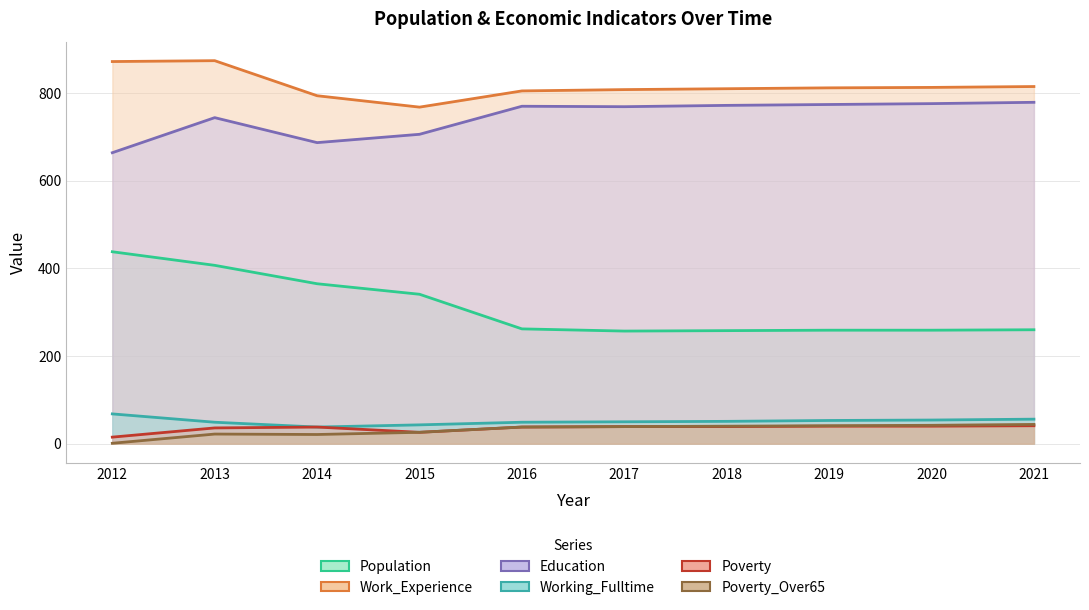

What is the average value of the Population series?

311